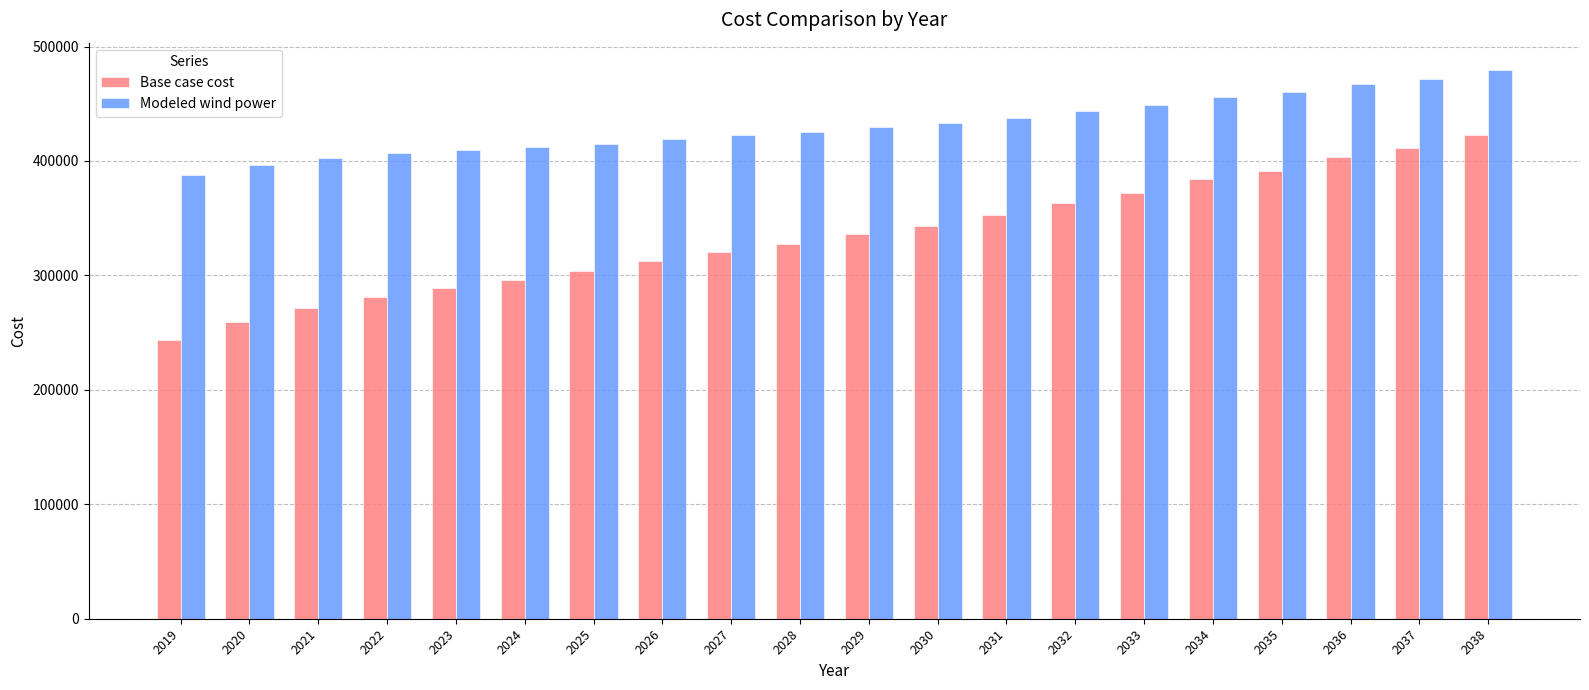

True or false: Base case cost has a value of 615341.2 at 2035.

False